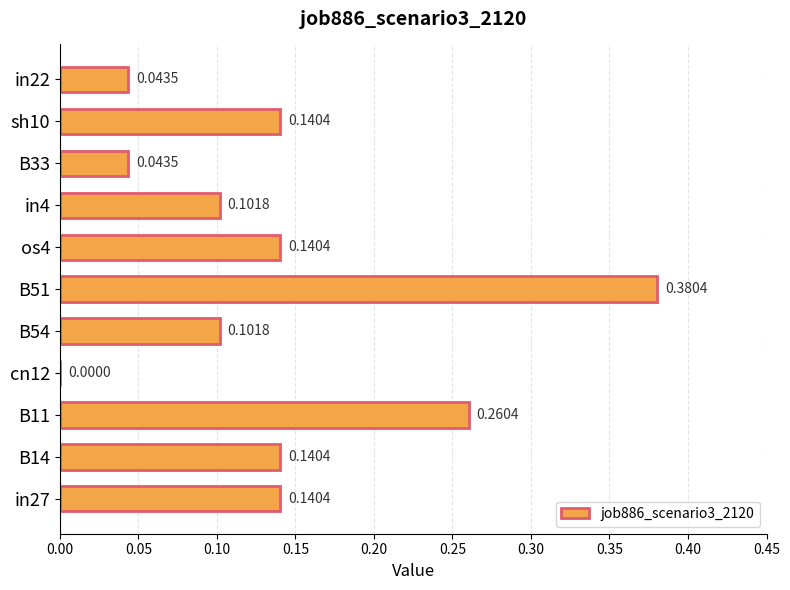

What is the sum of all values?

1.5